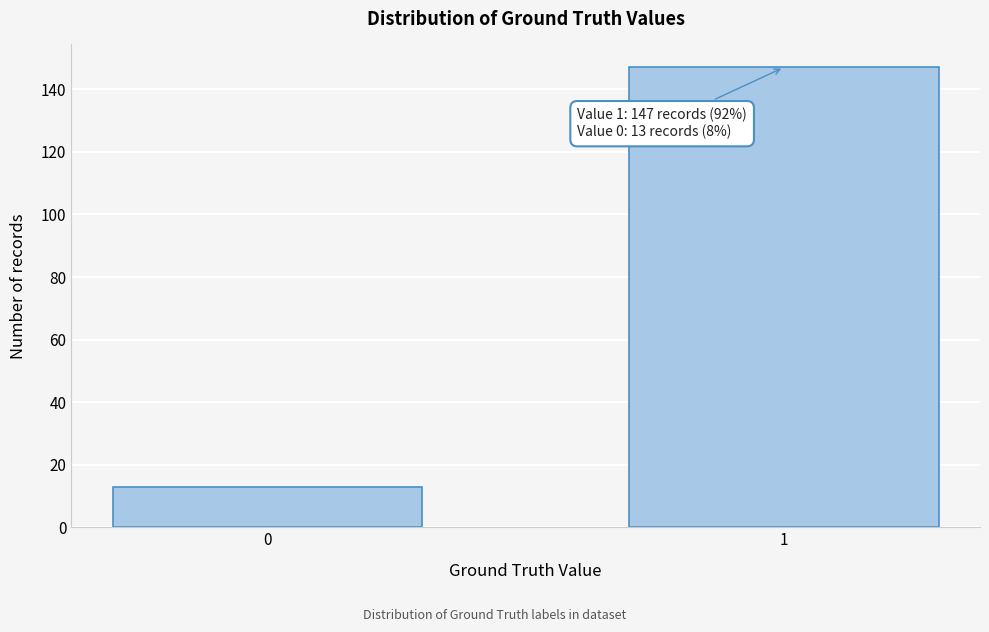

Reading left to right, transcribe all the data shown in this chart.

0=13	1=147